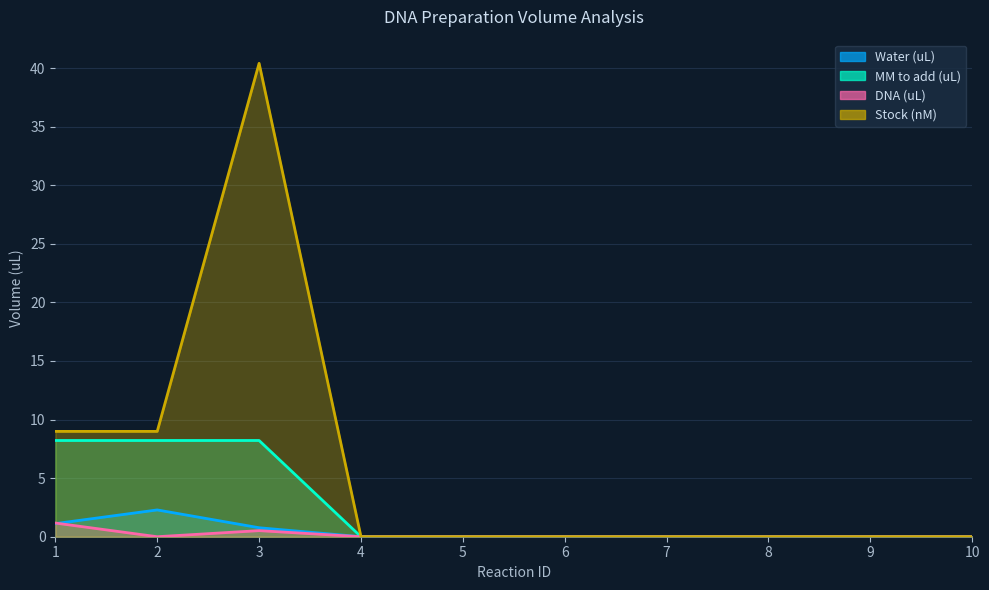

Which series has the largest total across all categories?

Stock (nM)